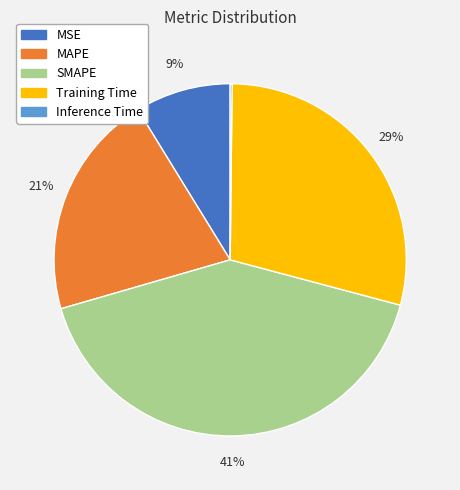

True or false: SMAPE accounts for 41% of the total.

True